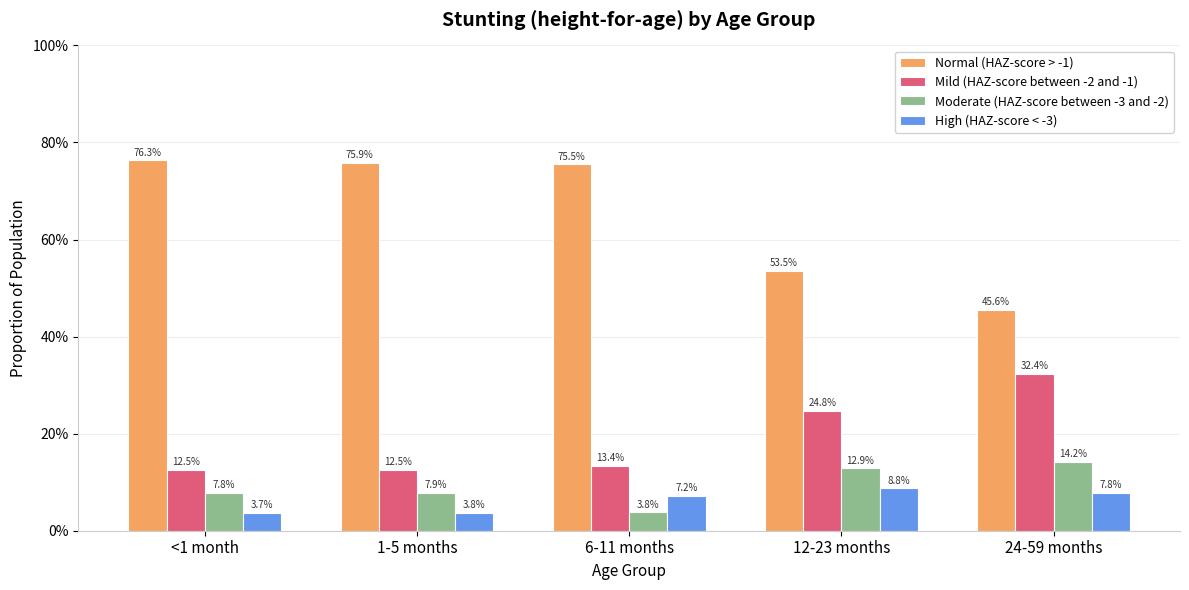

Are the bars grouped side by side (vs. stacked)?

Yes